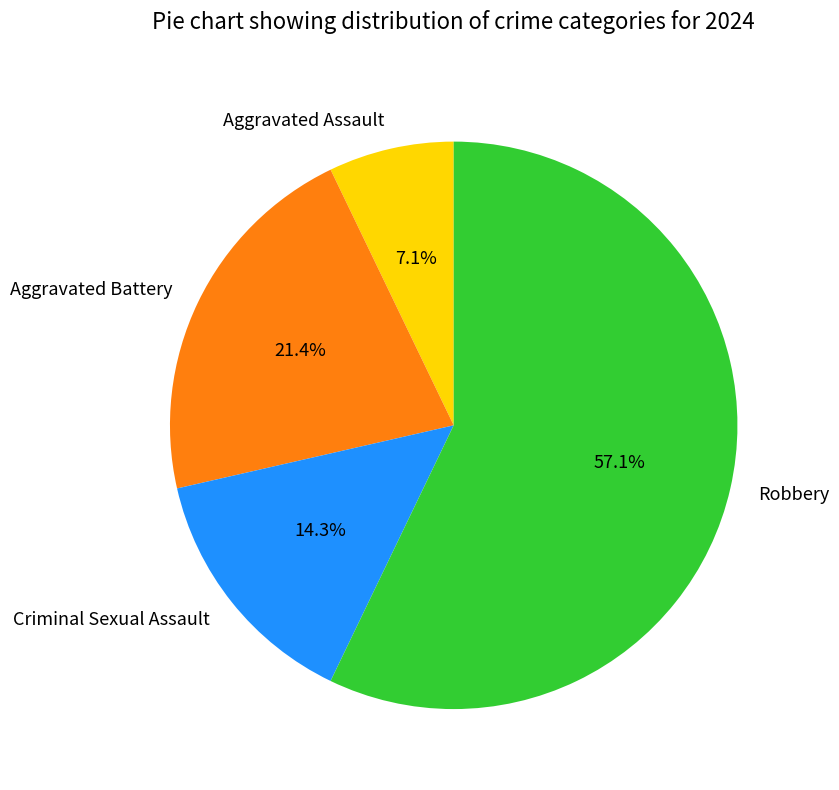

What is the largest slice in the pie chart?

Robbery